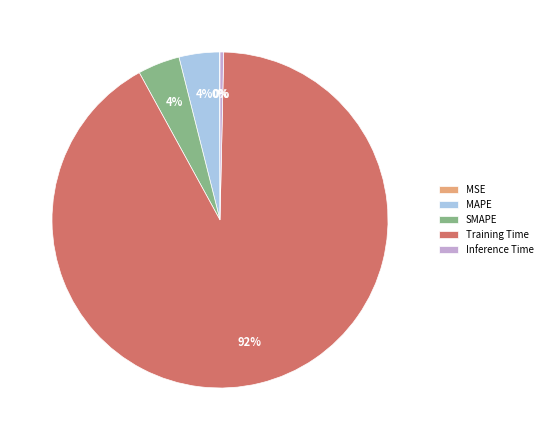

Which category has the biggest portion of the pie?

Training Time